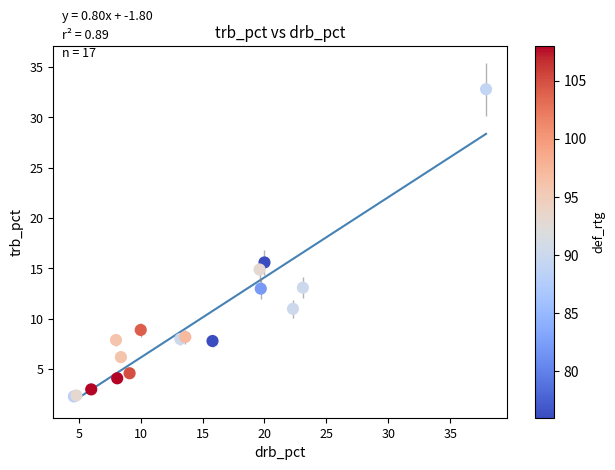

What Y value in the scatter plot is closest to 17?

15.6